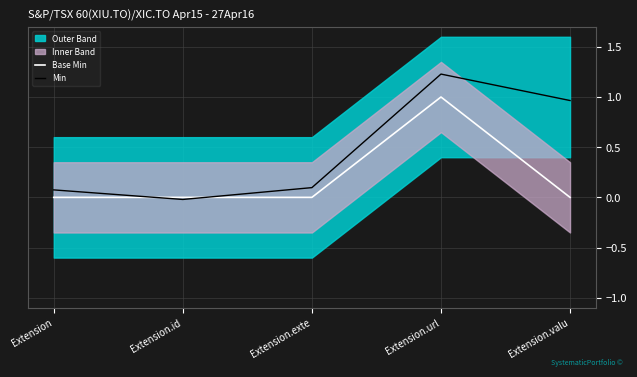

List the series in order of their overall mean, lowest first.

Base Min, Min